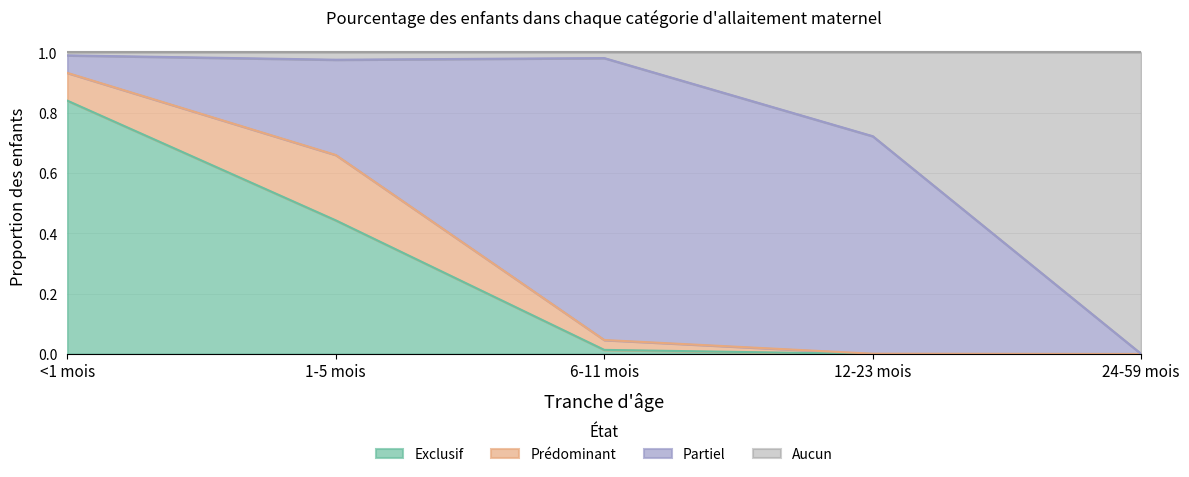

How many lines are shown in the chart?

4